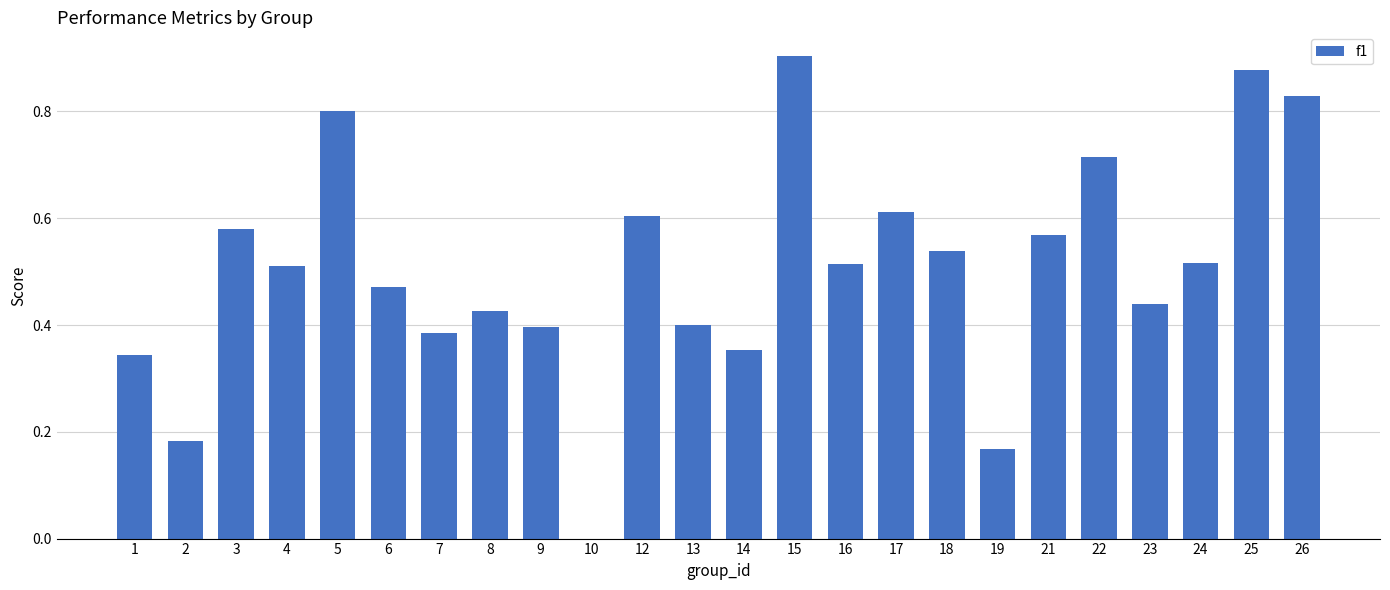

The value at 3 is 0.6. True or false?

True